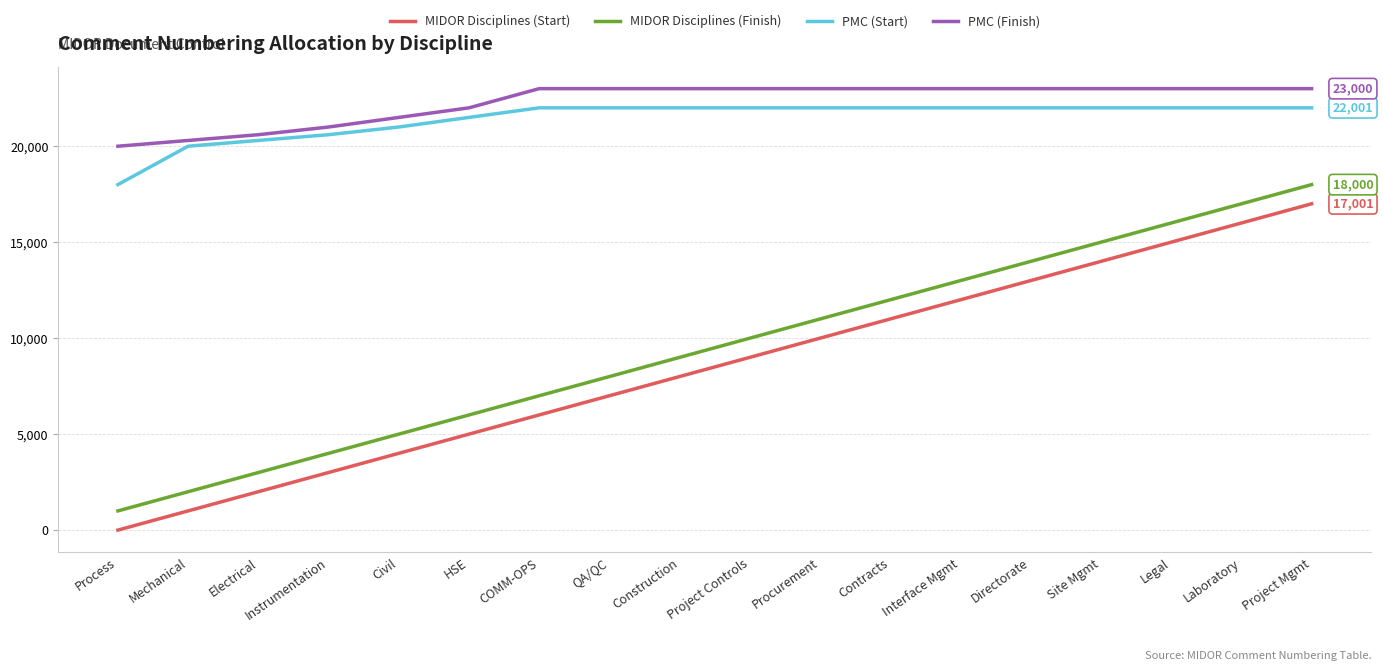

Is it true that PMC (Finish) equals 5955 at Instrumentation?

False